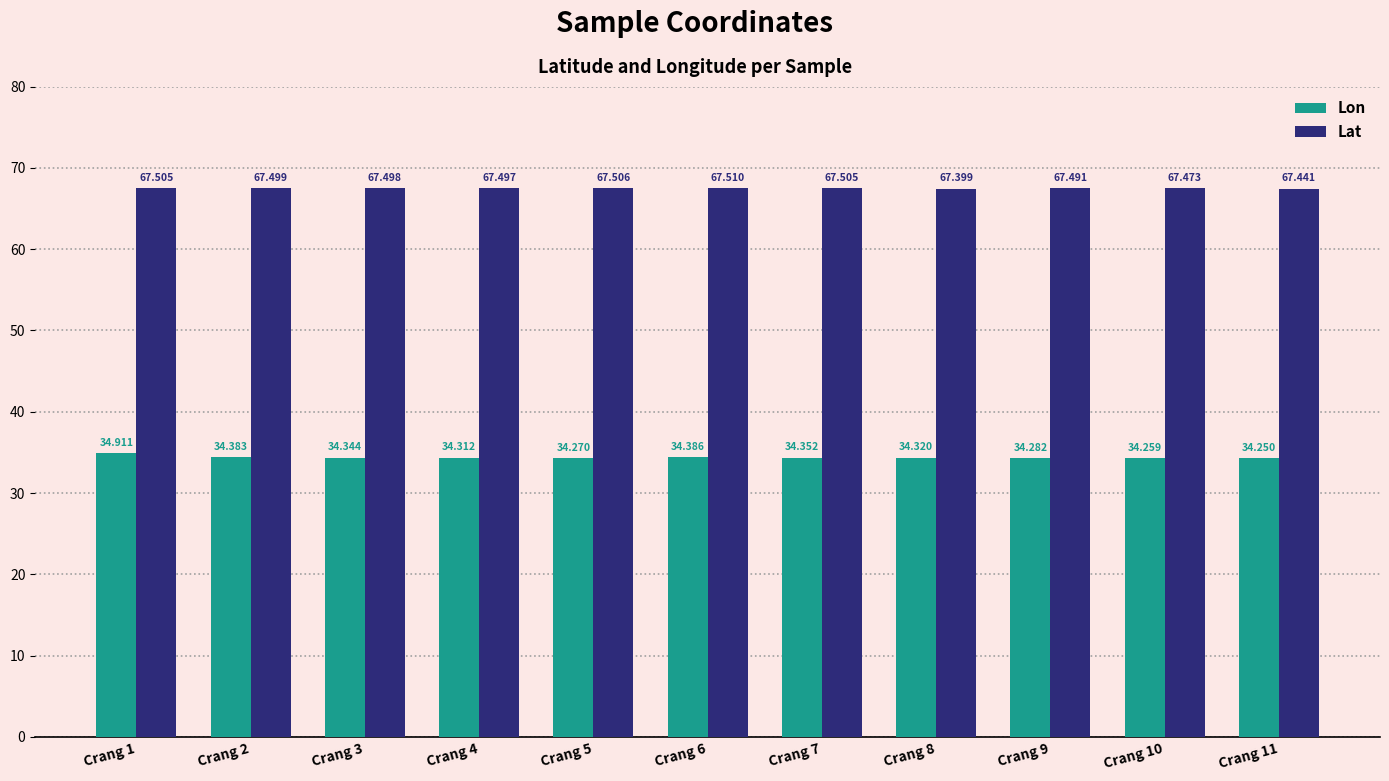

What is the difference between the second highest and minimum values in the Lon series?

0.1